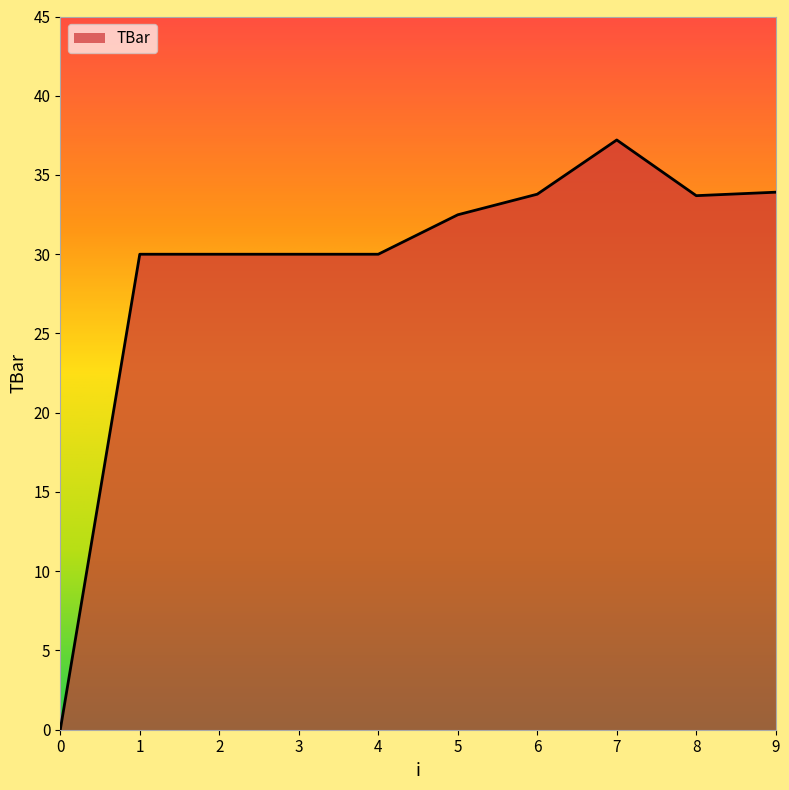

What is the difference between the values at 9 and 8?

0.2